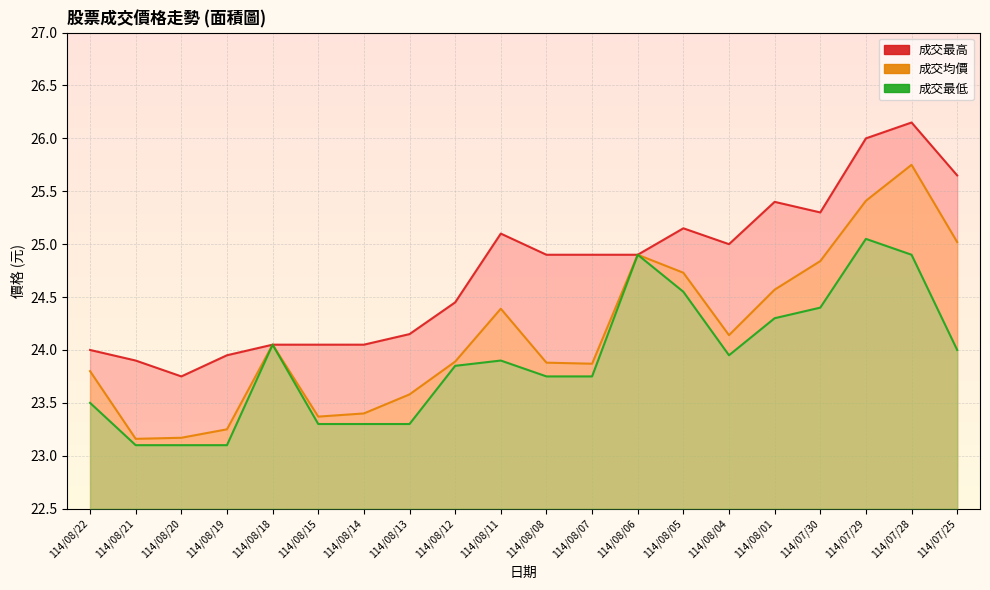

True or false: 成交均價 has a value of 23.2 at 114/08/21.

True